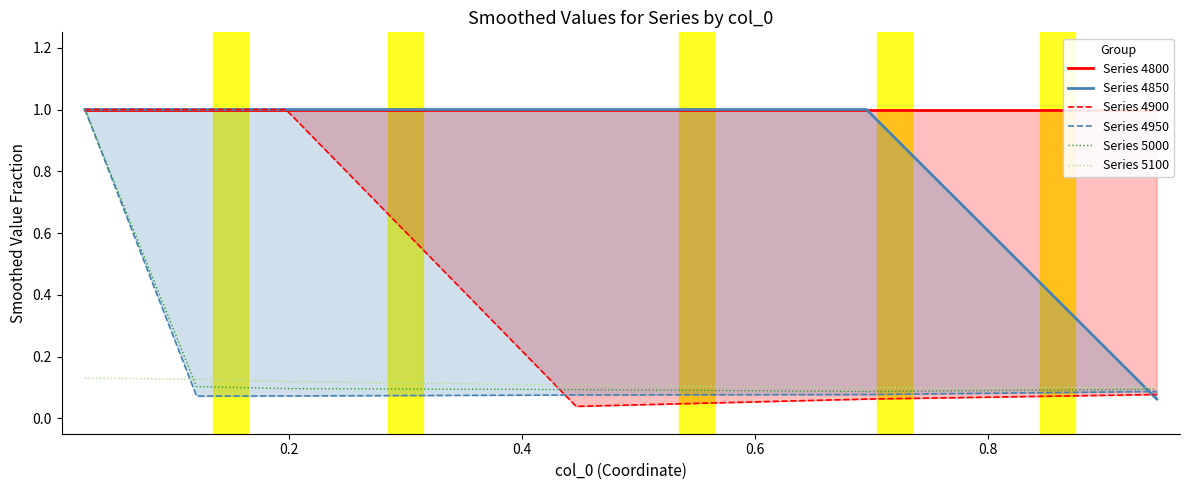

What are all the series names shown in the legend?

Series 4800, Series 4850, Series 4900, Series 4950, Series 5000, Series 5100